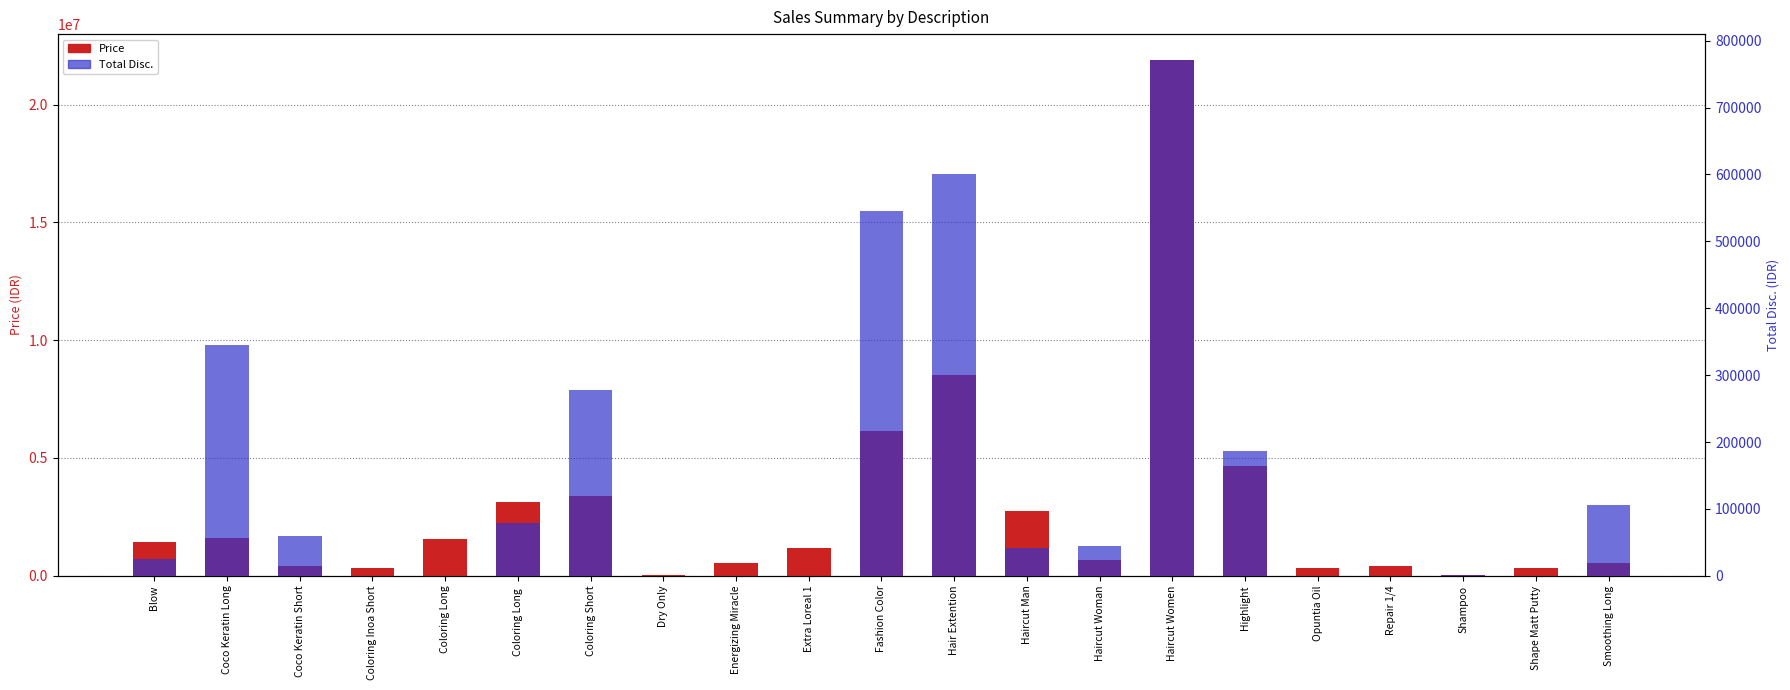

Does the chart contain any negative values?

No